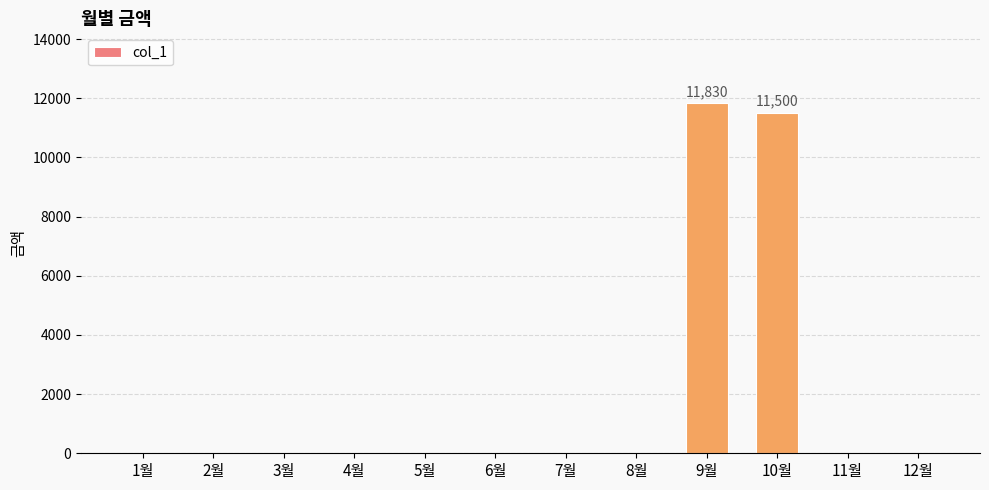

At which category does the chart reach its peak across all series?

9월